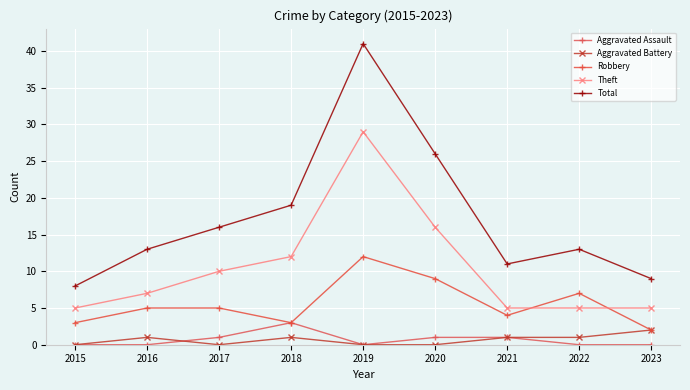

What is the maximum value shown in the chart?

41